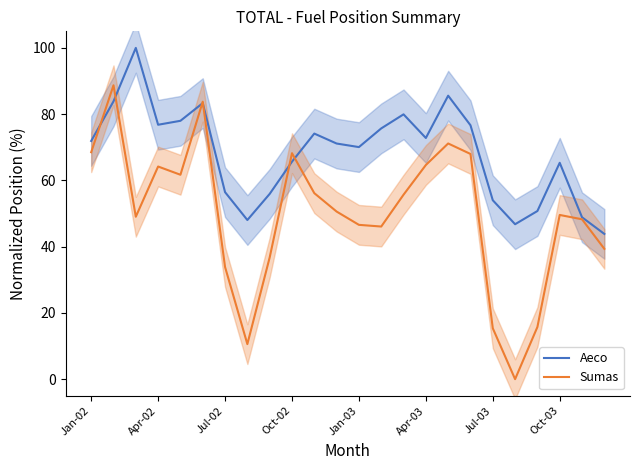

Reading left to right, list all the values displayed in this chart.

Aeco: 71.9	83.9	100.0	76.8	78.0	83.3	56.5	48.0	55.9	65.7	74.1	71.1	70.1	75.7	79.9	72.8	85.6	76.6	54.0	46.8	50.8	65.3	48.9	43.8
Sumas: 68.5	88.7	49.0	64.2	61.7	83.8	33.9	10.6	36.7	68.2	56.2	50.6	46.6	46.1	55.7	64.6	71.1	68.0	15.4	0.0	15.8	49.6	48.3	39.3